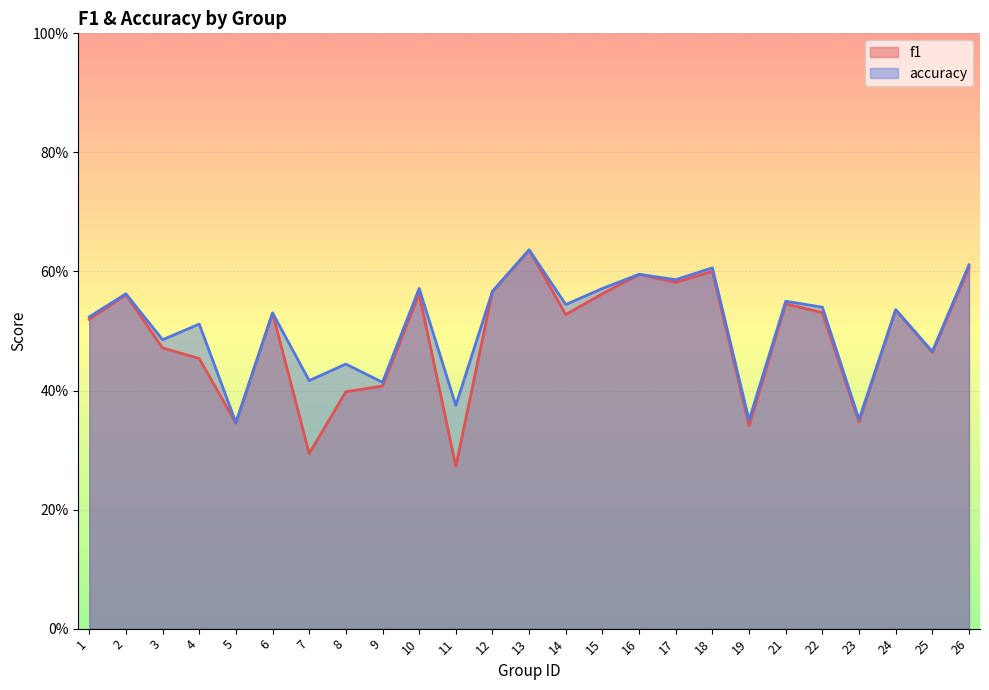

List the labels in order of f1 value, smallest first.

11, 7, 19, 5, 23, 8, 9, 4, 25, 3, 1, 14, 6, 22, 24, 21, 2, 10, 15, 12, 17, 16, 18, 26, 13